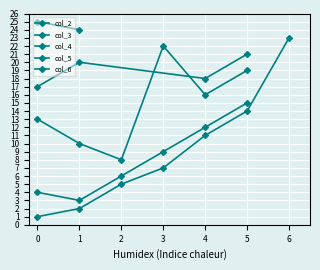

At which category does the chart reach its peak across all series?

1